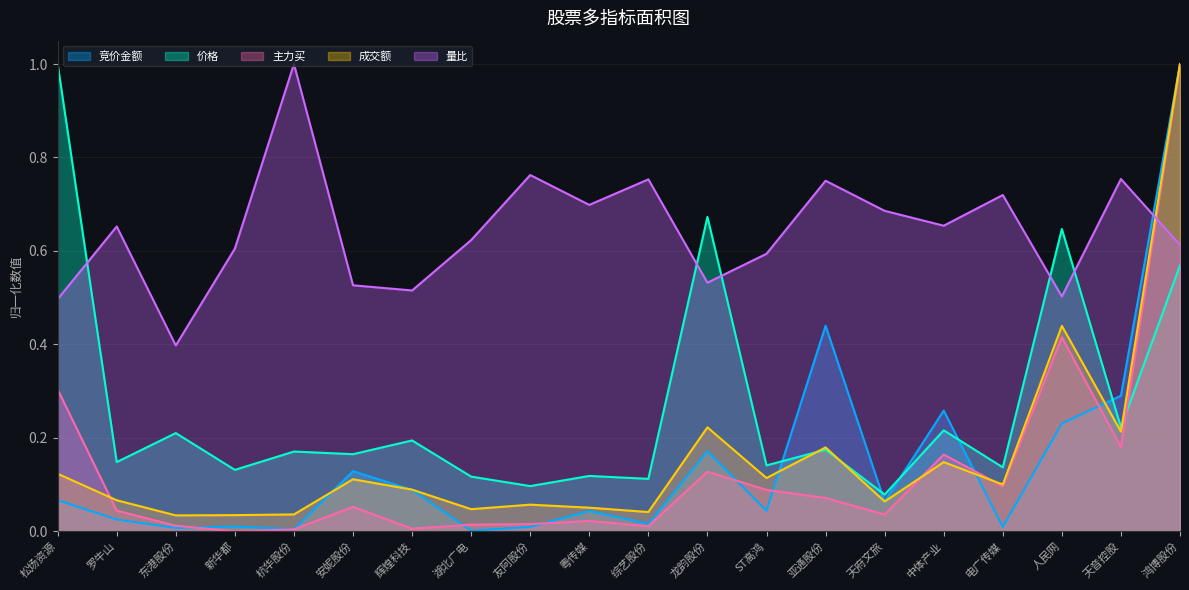

Where do 主力买 and 成交额 first cross each other?

松炀资源 and 罗牛山